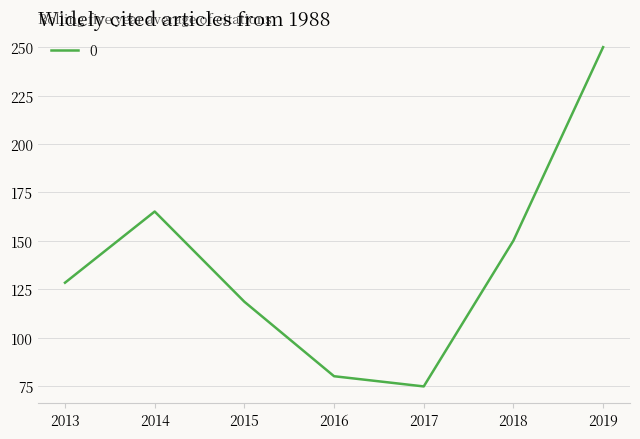

Rank the categories by value from highest to lowest.

2019, 2014, 2018, 2013, 2015, 2016, 2017